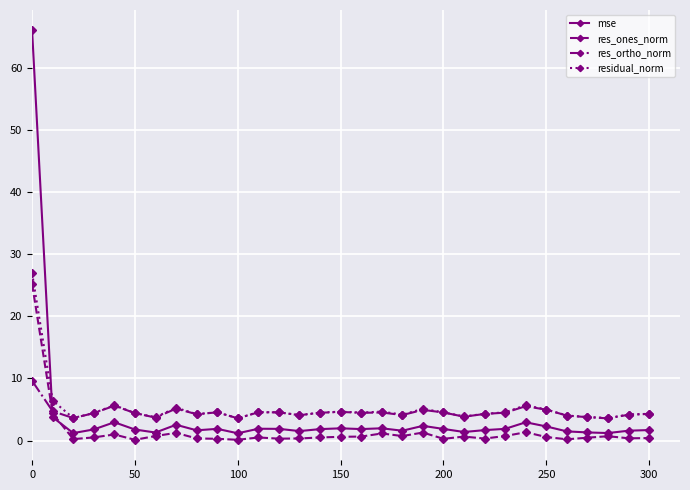

What is the maximum value shown in the chart?

66.0